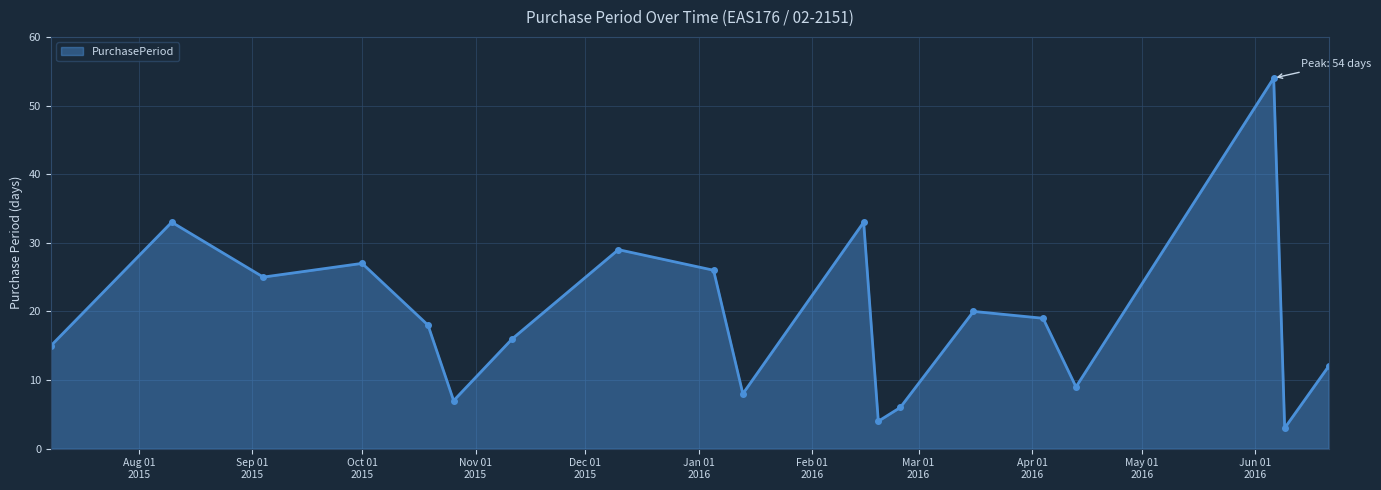

What is the minimum value shown in the chart?

3